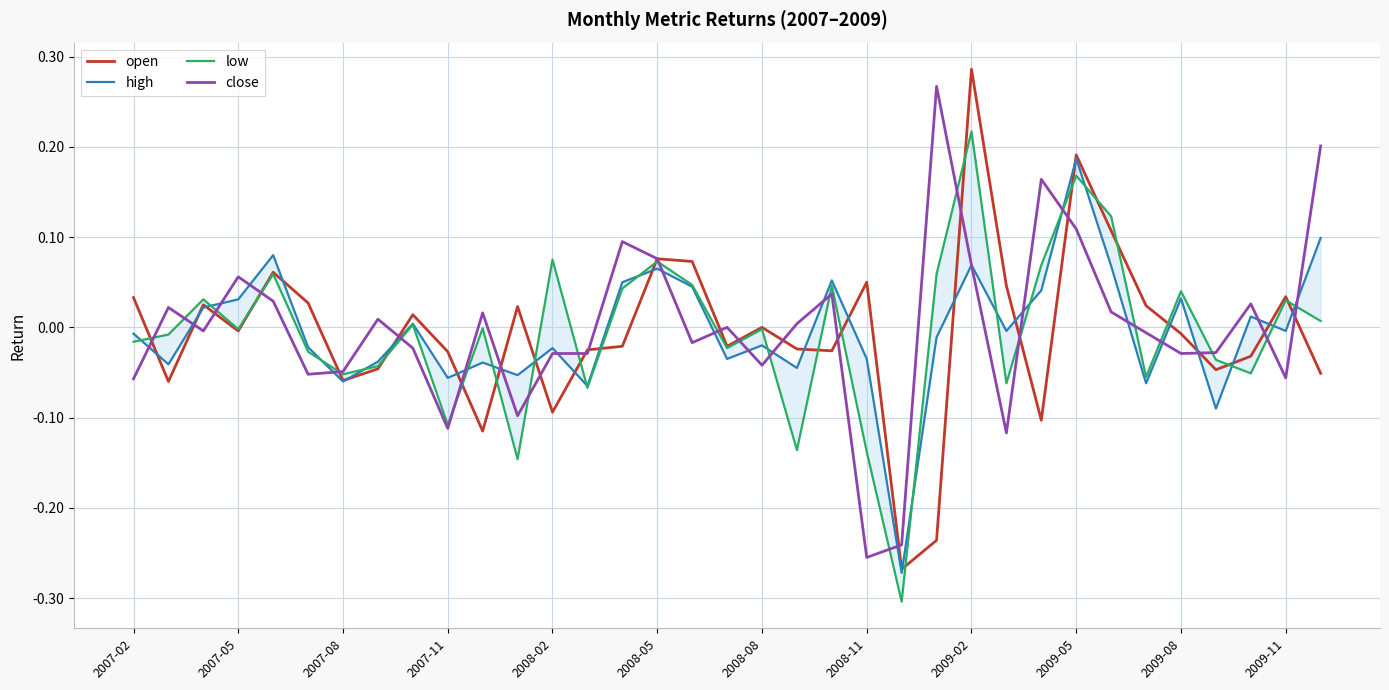

How many intersections are there between high and low?

18